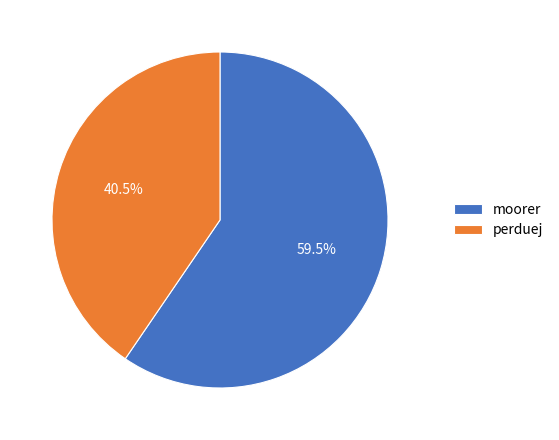

Is there a majority slice in this chart?

Yes